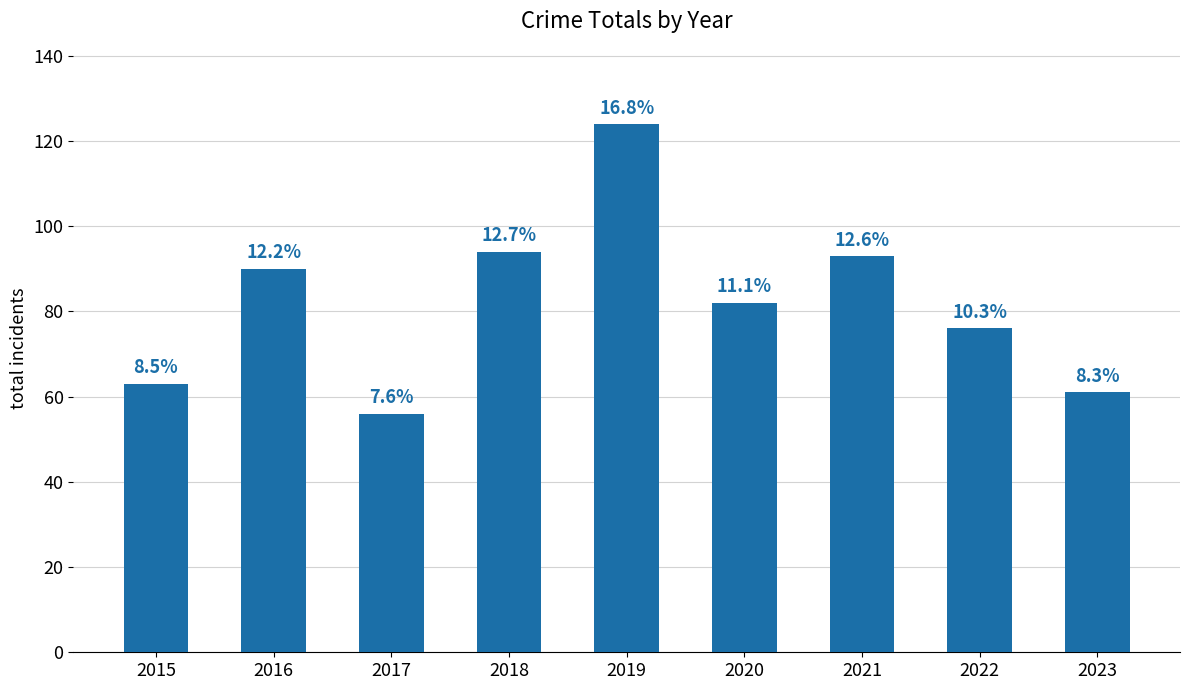

What is the change in value from 2015 to 2022?

+13